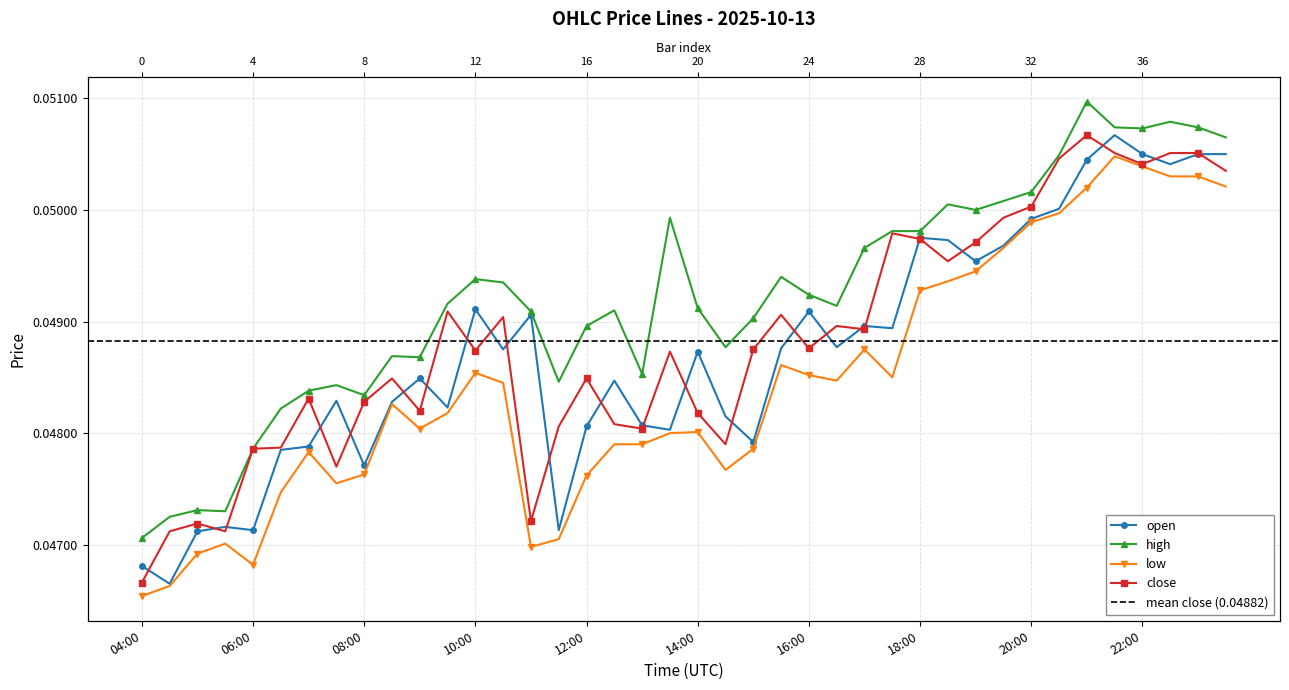

Is it true that high equals 0.0 at 16:00?

True